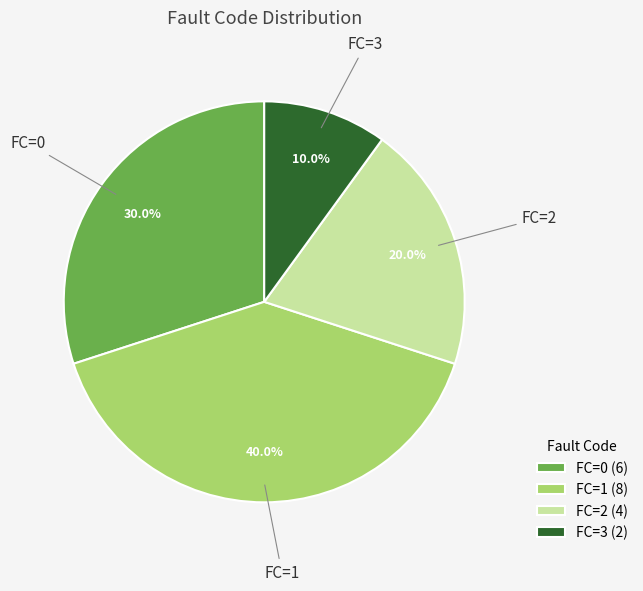

Combined, do FC=1 (8) and FC=0 (6) account for over 50%?

Yes